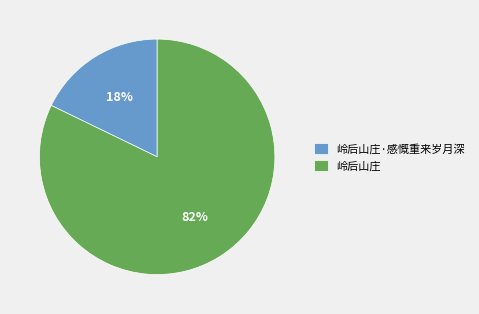

Which category has the biggest portion of the pie?

岭后山庄